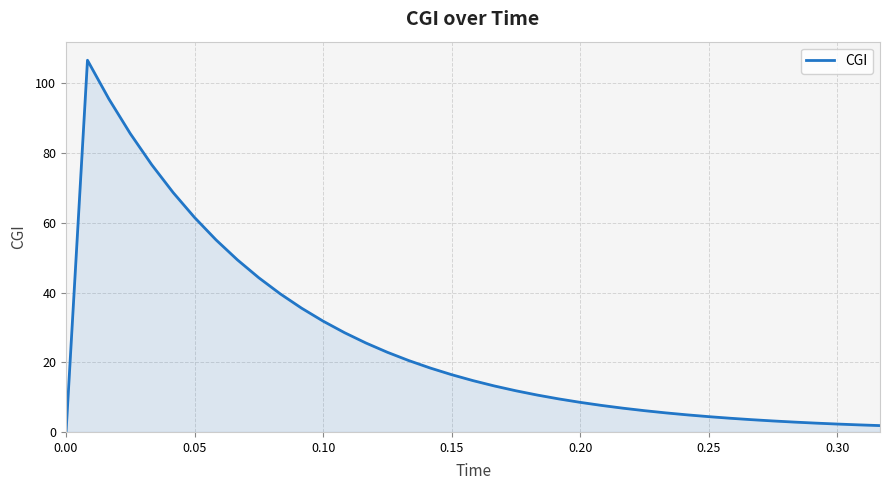

Reading left to right, extract all data points from this chart.

0.0	0.0	106.6	95.5	85.6	76.7	68.7	61.5	55.1	49.4	44.2	39.6	35.5	31.8	28.5	25.5	22.9	20.5	18.3	16.4	14.7	13.2	11.8	10.6	9.5	8.5	7.6	6.8	6.1	5.5	4.9	4.4	3.9	3.5	3.2	2.8	2.5	2.3	2.0	1.8